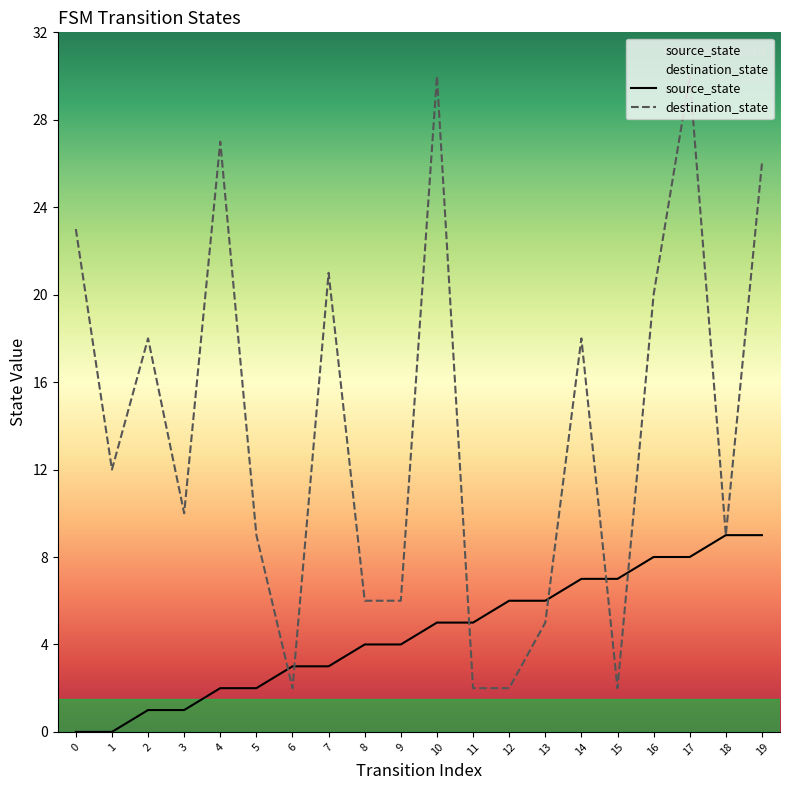

What is the average value of the source_state series?

4